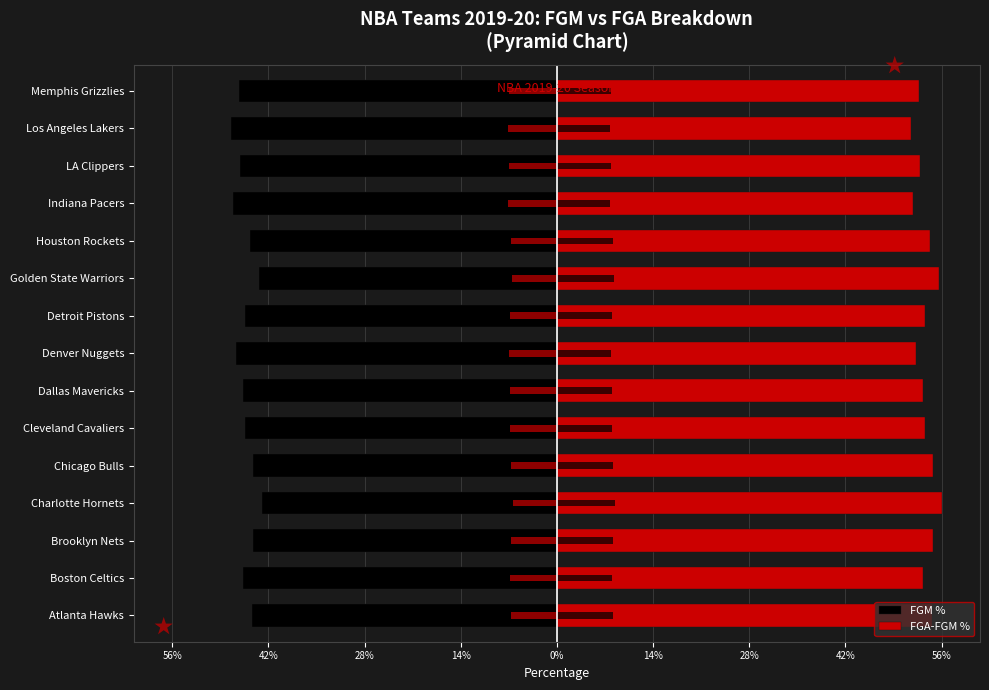

Reading left to right, what are all the values shown in this chart?

FGM %: -44.8	-46.1	-44.7	-43.4	-44.7	-45.8	-46.2	-47.2	-45.9	-43.8	-45.1	-47.6	-46.6	-47.9	-46.8
FGA-FGM %: 55.2	53.9	55.3	56.6	55.3	54.2	53.8	52.8	54.1	56.2	54.9	52.4	53.4	52.1	53.2